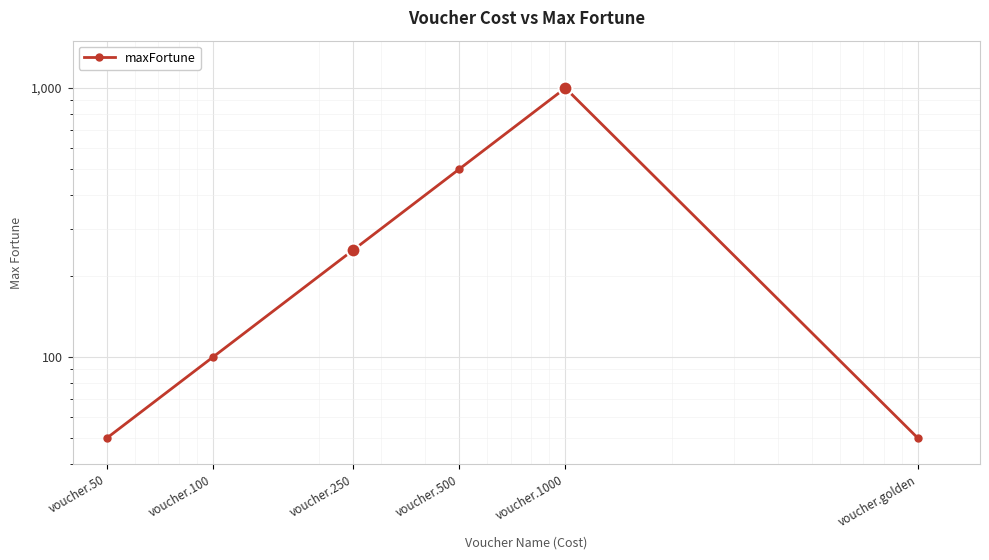

At which category does the data reach its first local peak?

voucher.1000